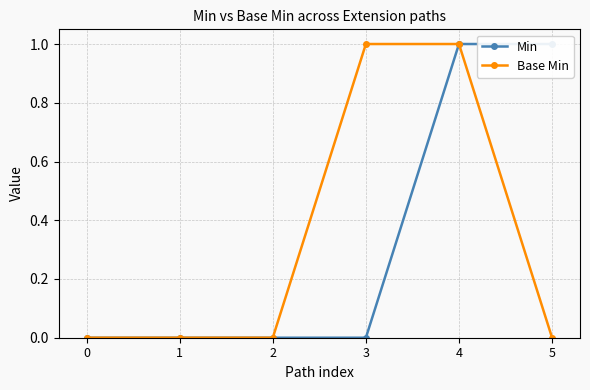

Between 3 and 0, which is larger?

3